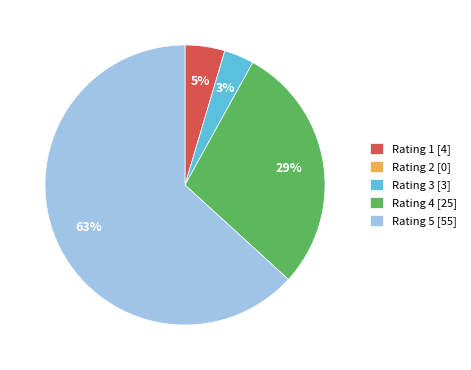

Combined, do Rating 3 [3] and Rating 1 [4] account for over 50%?

No